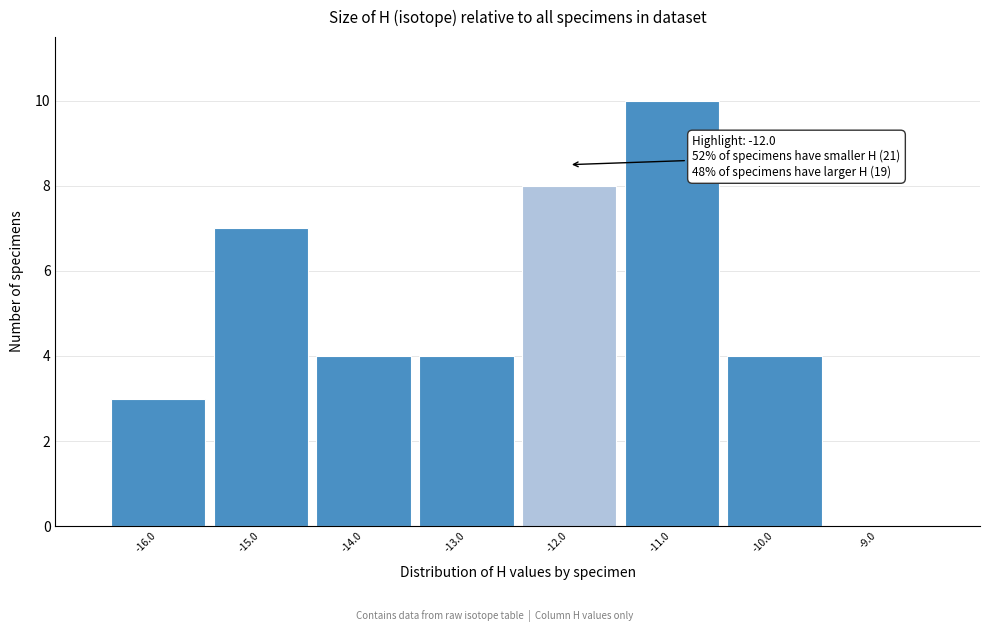

Over which range of the x-axis is the bar tallest?

-11.5 to -10.5